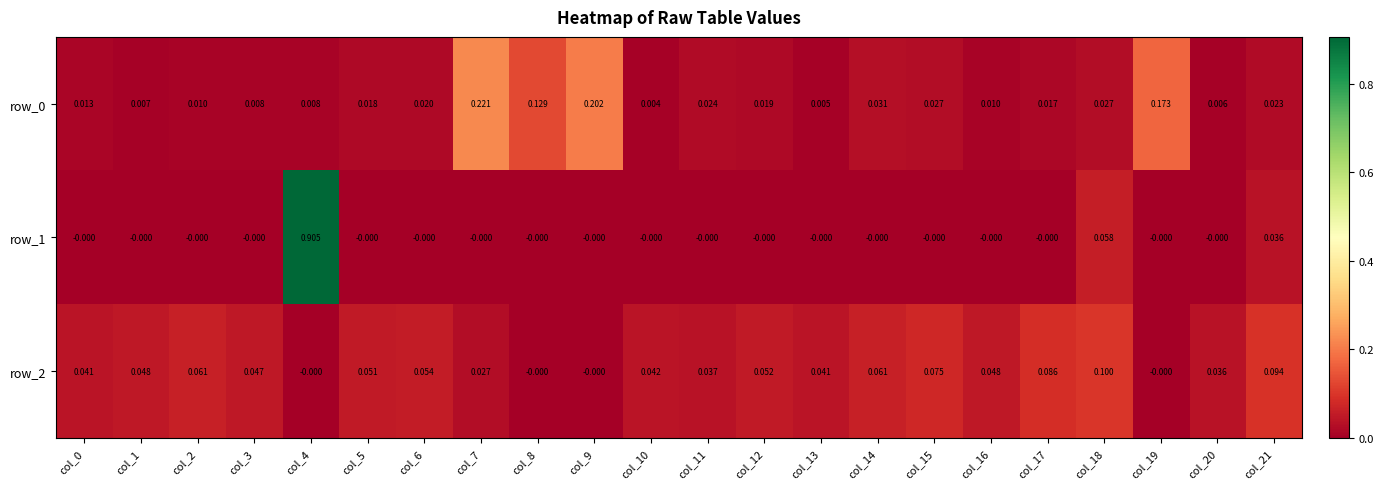

Is the value of row_2 at col_19 greater than the value of row_1 at col_4?

No